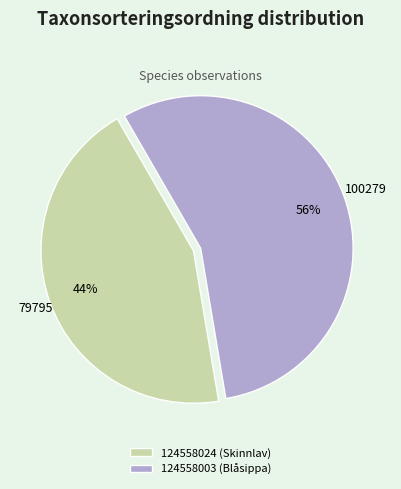

Do 124558003 (Blåsippa) and 124558024 (Skinnlav) together represent more than half of the pie?

Yes